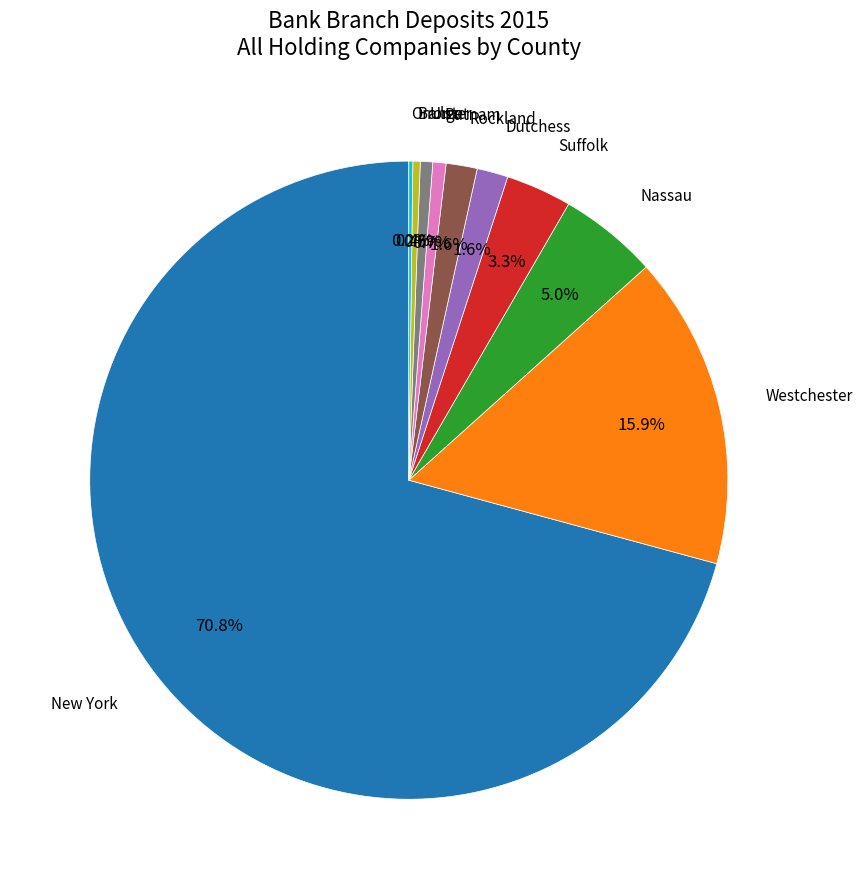

What is the largest slice in the pie chart?

New York